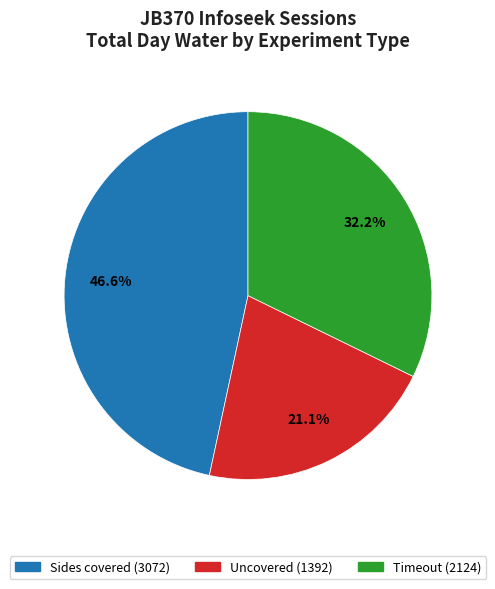

Is Uncovered the majority of the pie?

No